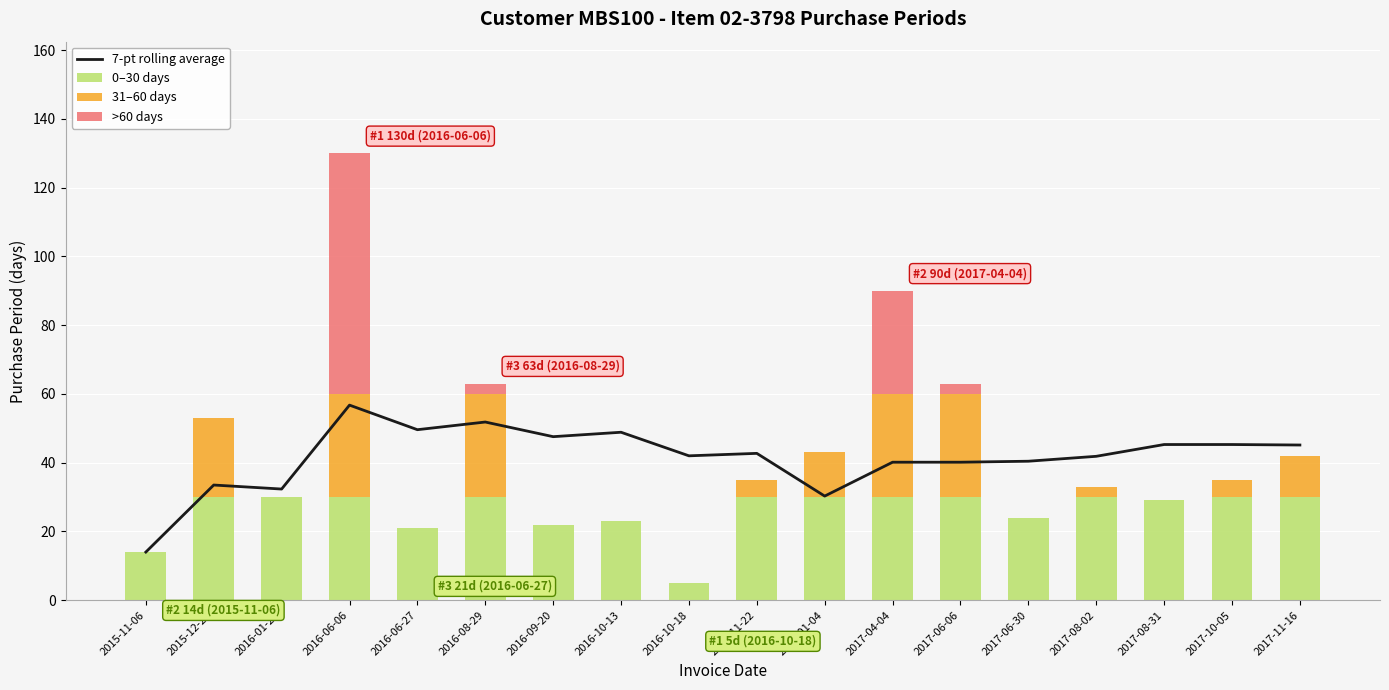

What is the difference between the second highest and minimum values in the 31–60 days series?

30.0